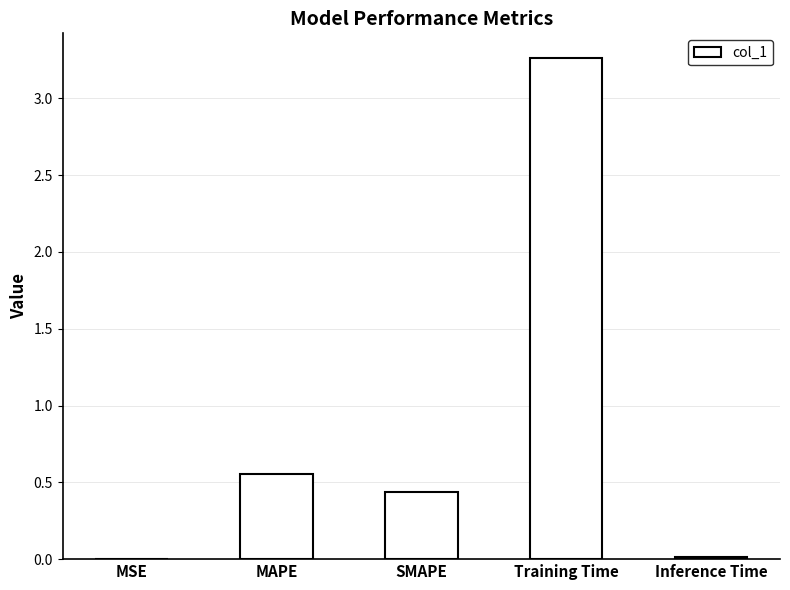

The chart shows a value of 0.4 at SMAPE. True or false?

True